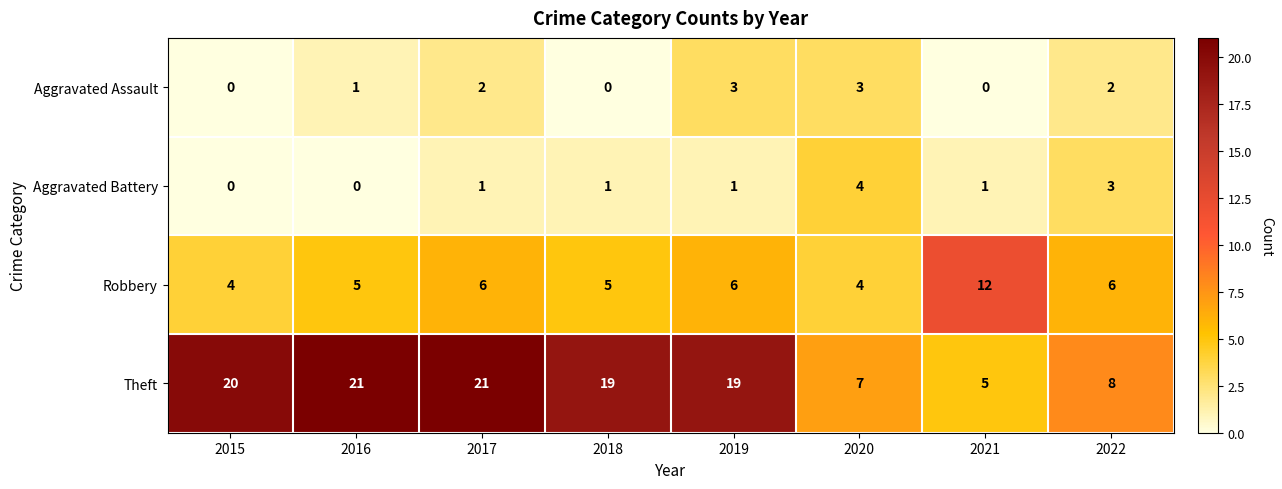

Which series has the largest range (max minus min)?

Theft